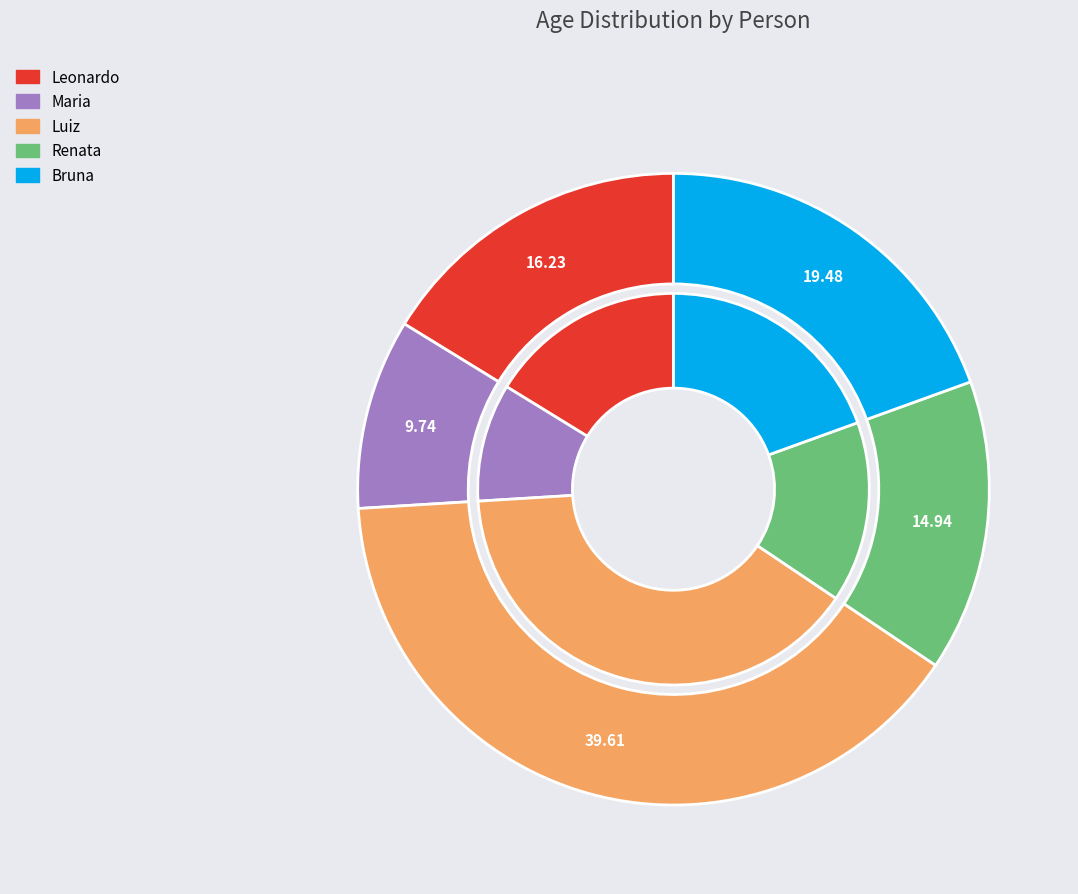

Count the number of slices in the pie.

5